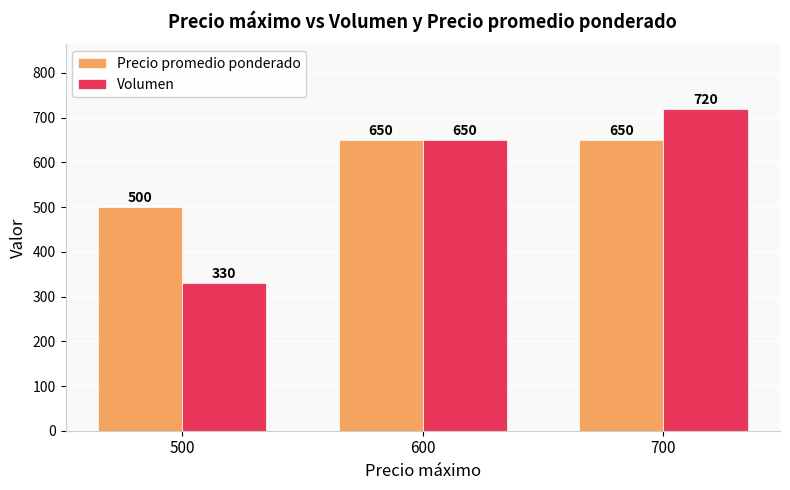

Which series changed the most between 600 and 700?

Volumen